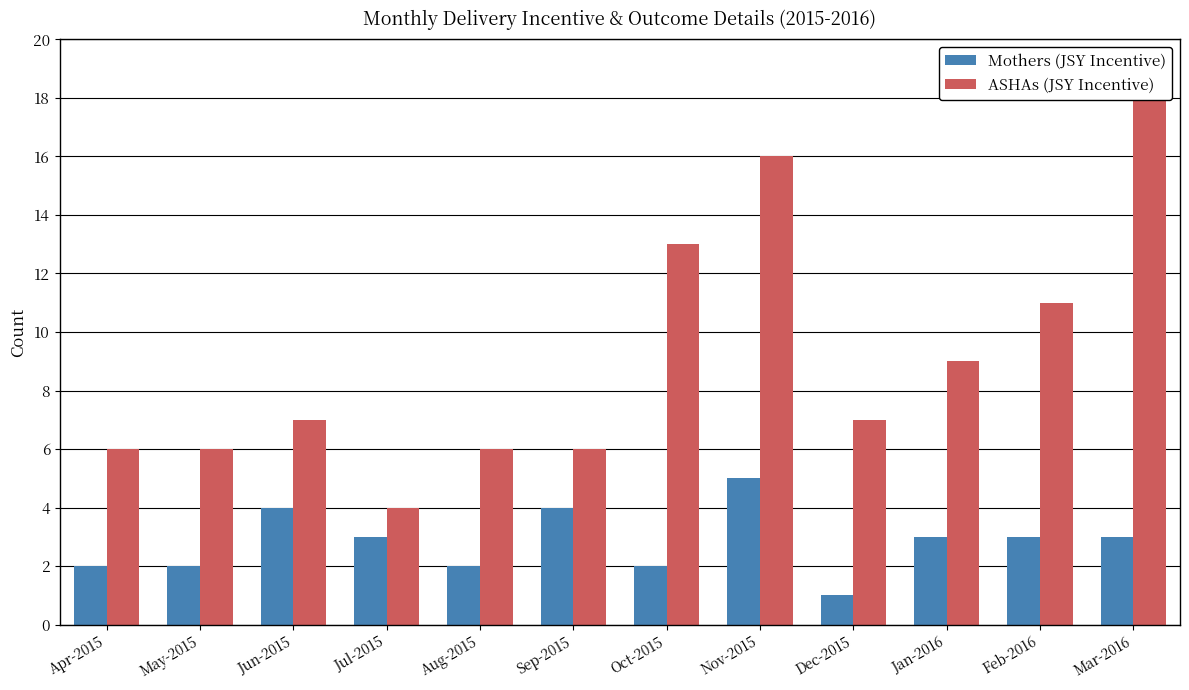

Rank the series by their average value, from lowest to highest.

Mothers (JSY Incentive), ASHAs (JSY Incentive)